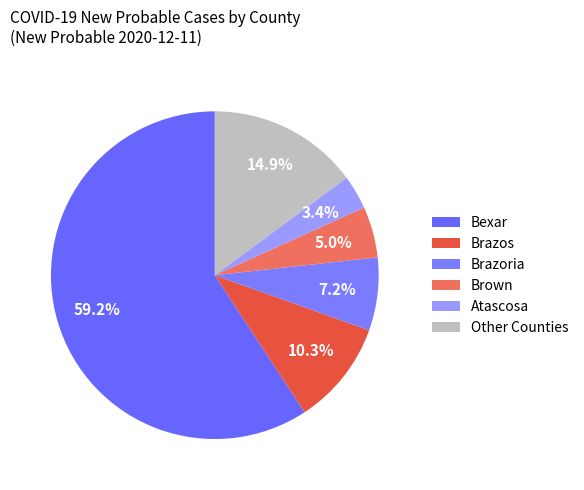

Does Atascosa account for over 50% of the chart?

No